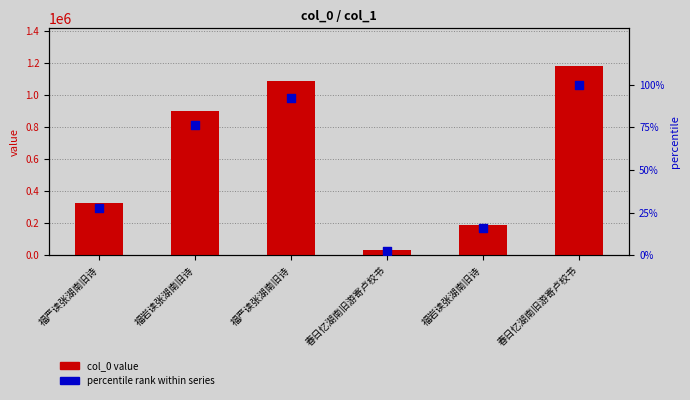

Which series contains the lowest Y value?

percentile rank within series